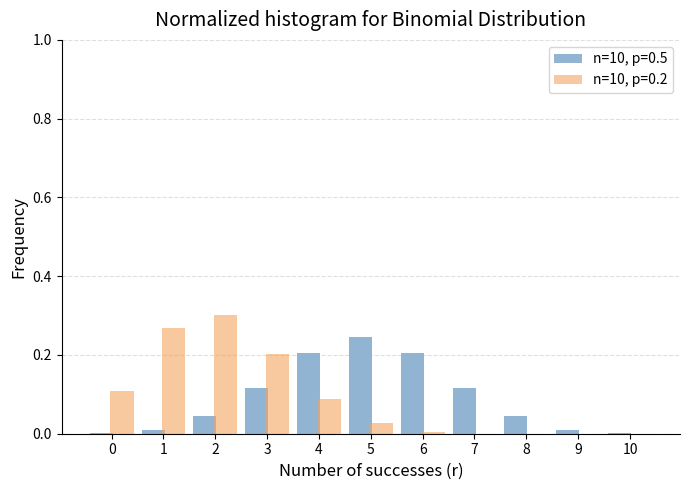

True or false: n=10, p=0.5 has a value of 0.1 at 3.

True